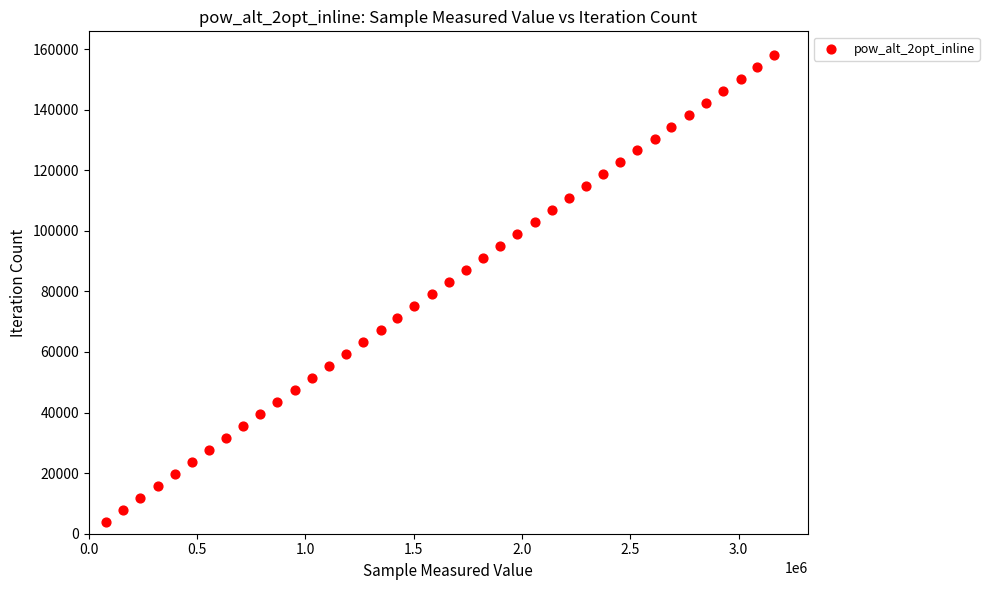

What is the range of Y values (max minus min)?

154206